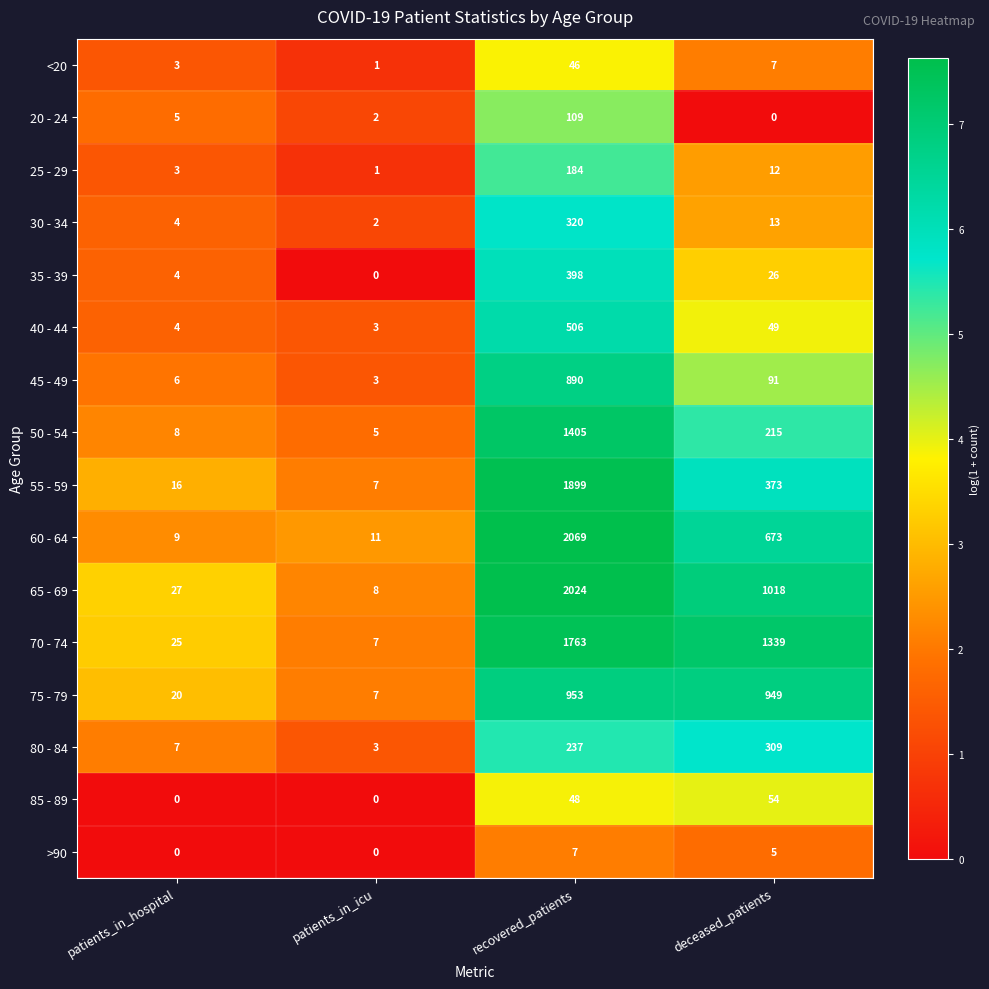

What is the total value across all series at patients_in_hospital?

141